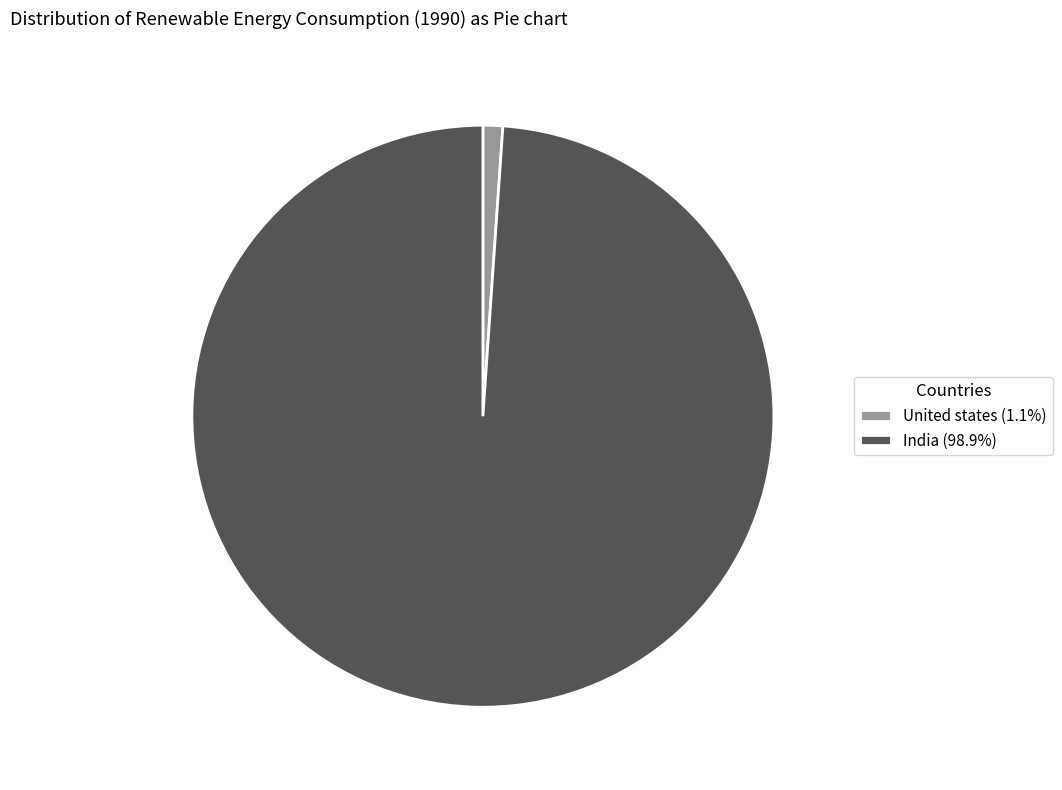

Does any single category account for the majority?

Yes